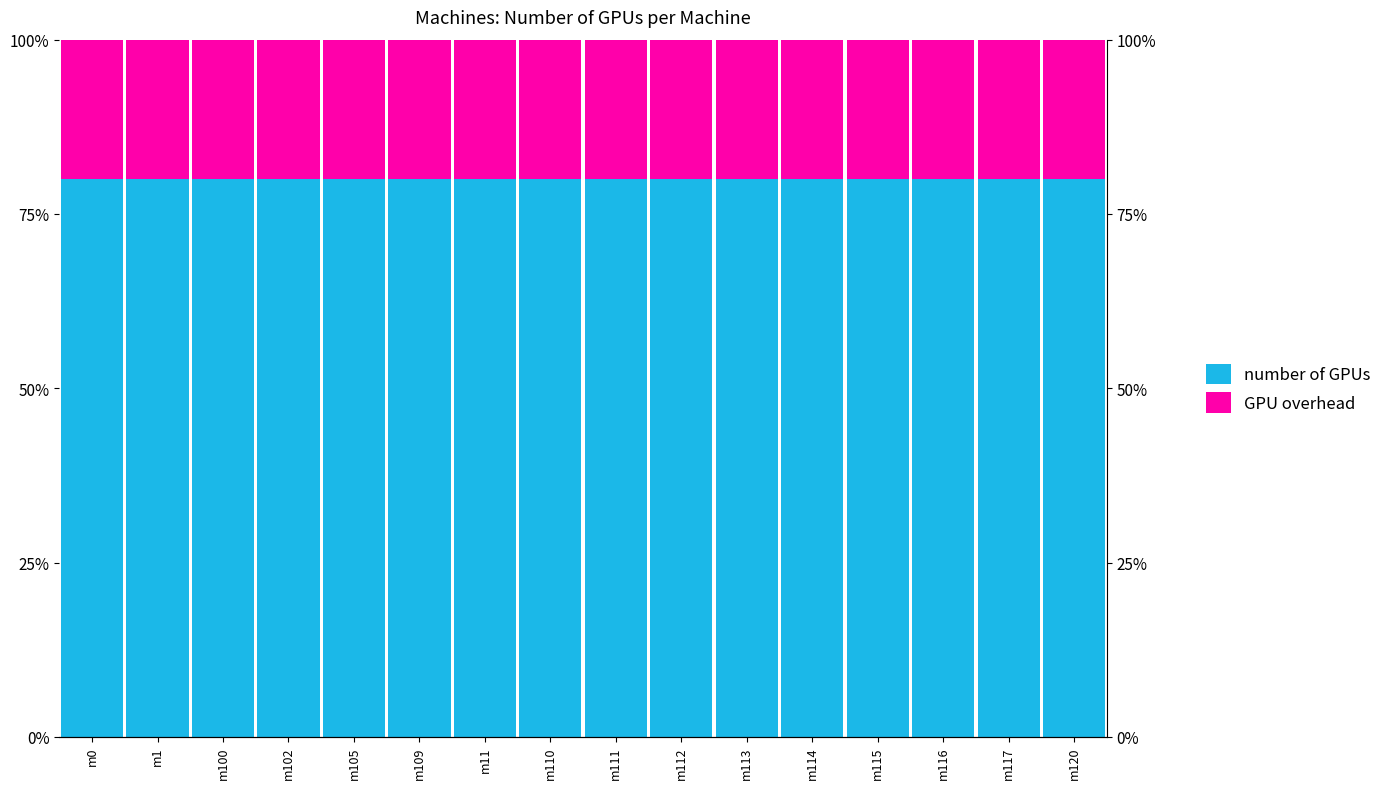

What is the difference between the highest and lowest values at m115?

60